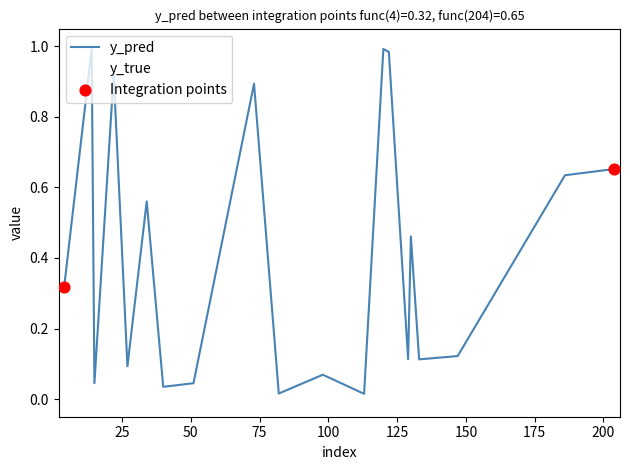

Does the chart have visible grid lines?

No